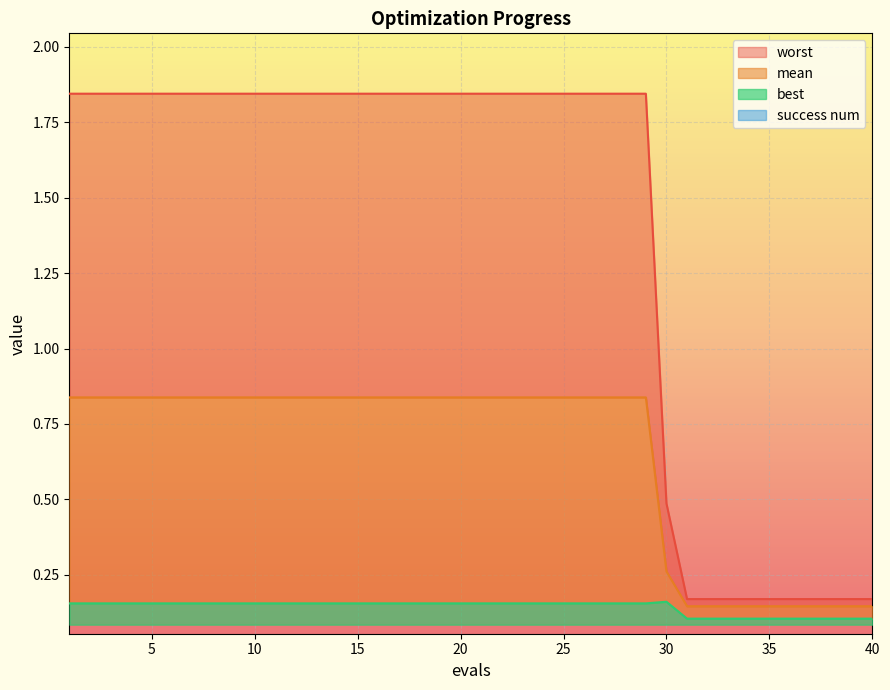

Which category has the highest value in the worst series?

1